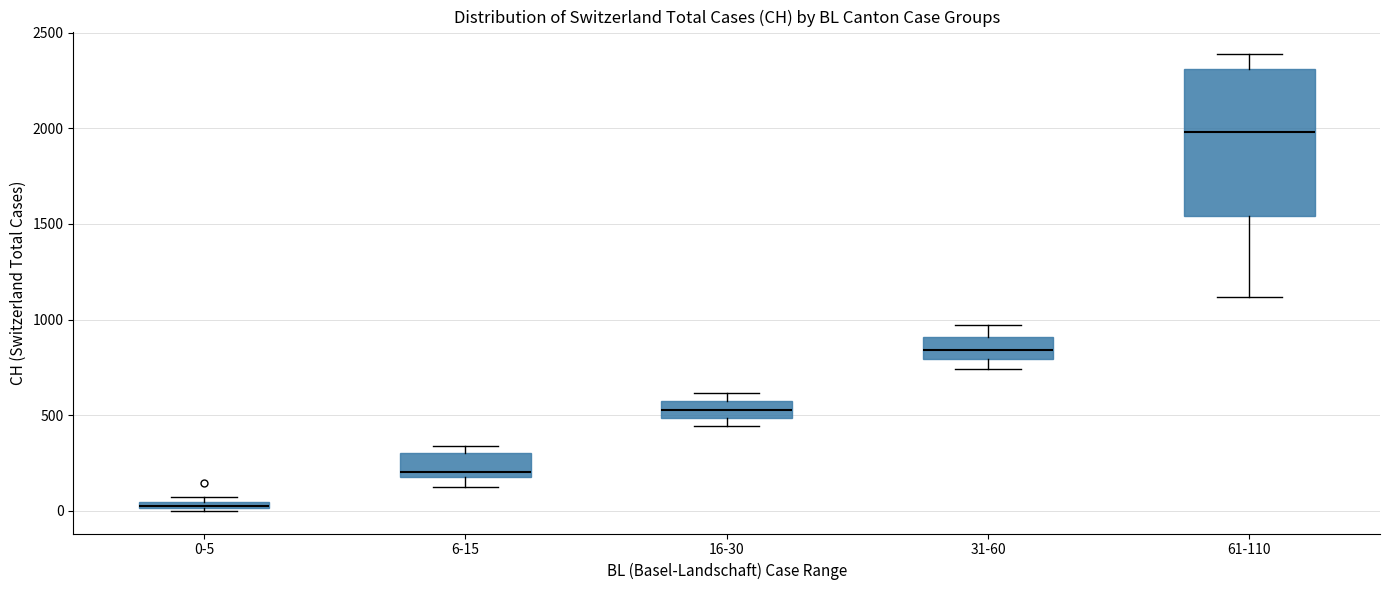

Comparing the boxes themselves (not the whiskers), which one is the tallest?

61-110